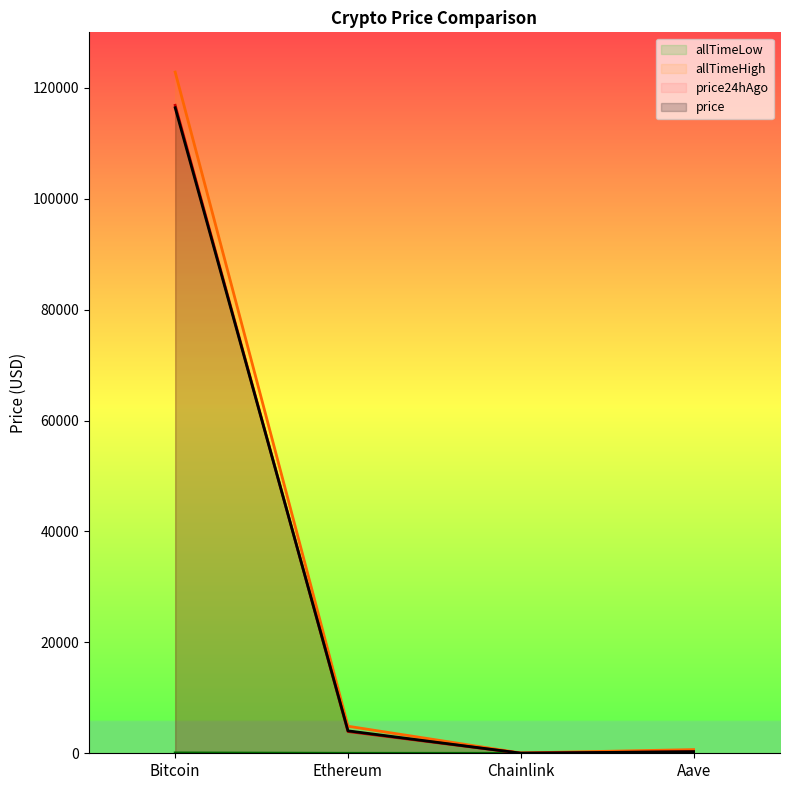

What is the value of the allTimeLow point at the 2nd from the left?

0.4